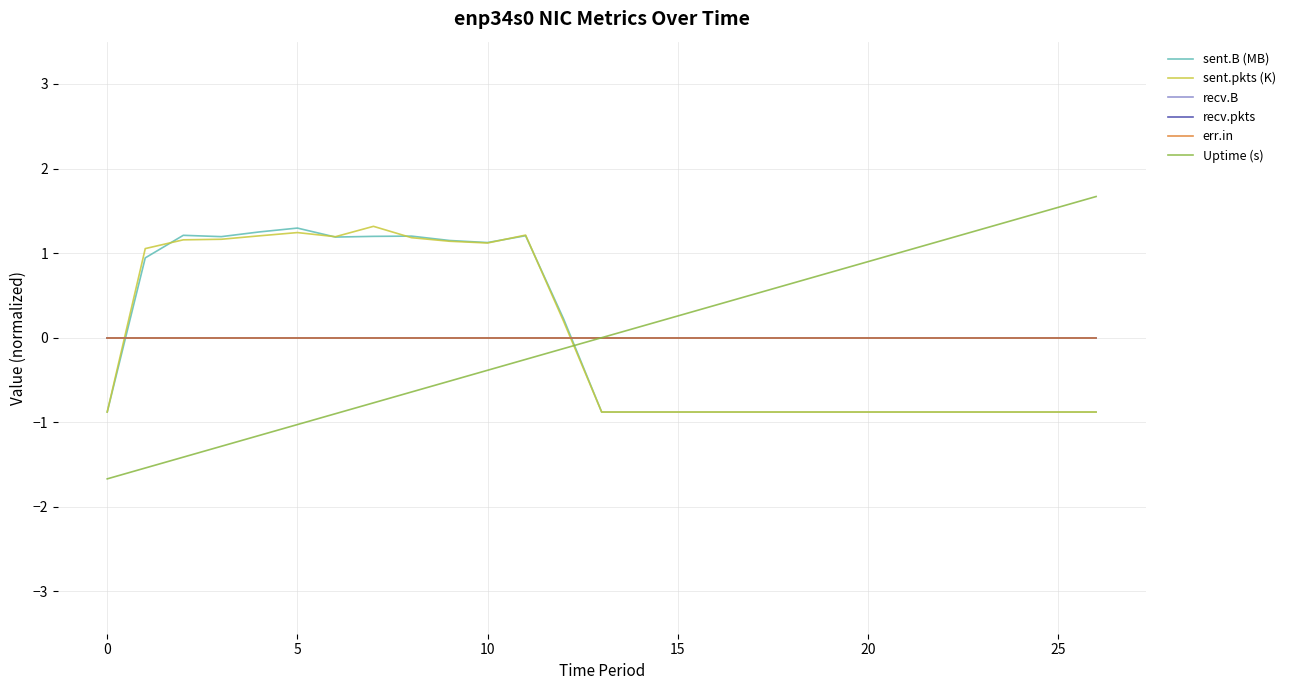

Does the chart display data point markers on the line(s)?

No